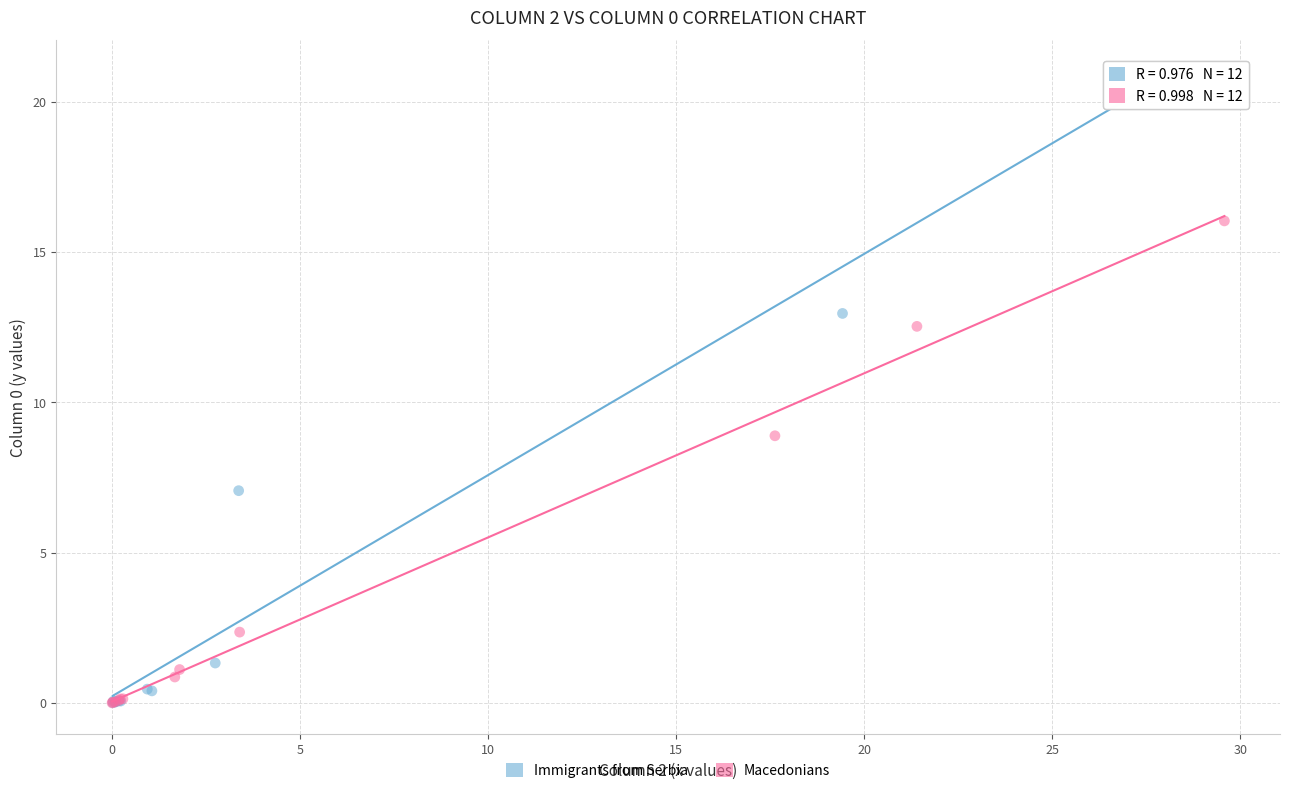

Which series has the largest Y range (max minus min)?

Immigrants from Serbia